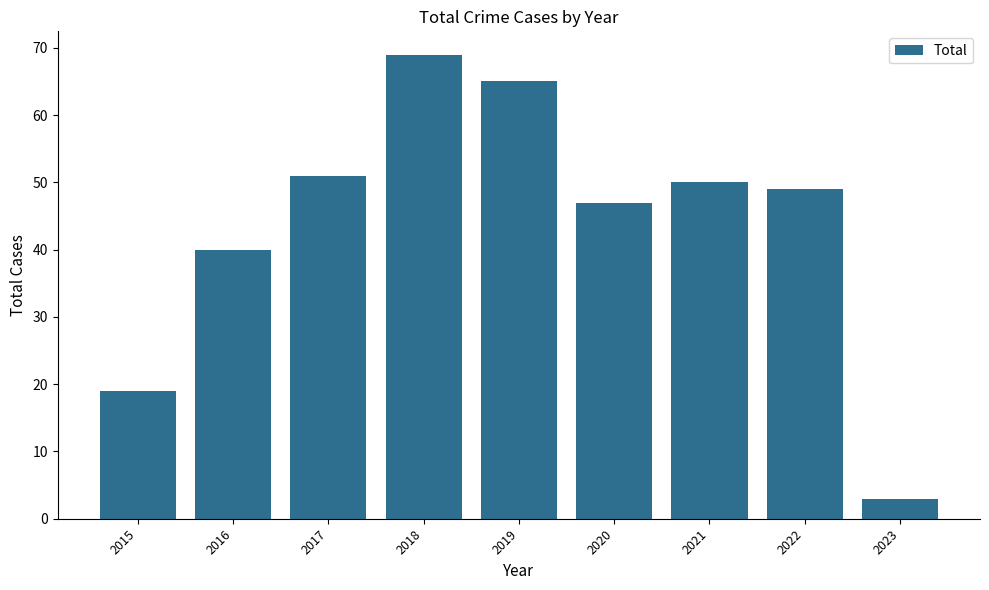

What is the difference between the values at 2023 and 2017?

48